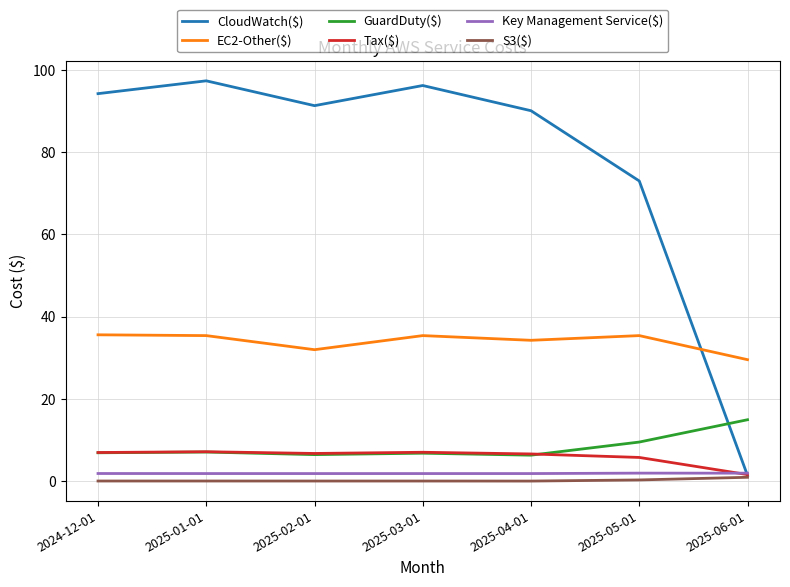

Which series has the largest total across all categories?

CloudWatch($)